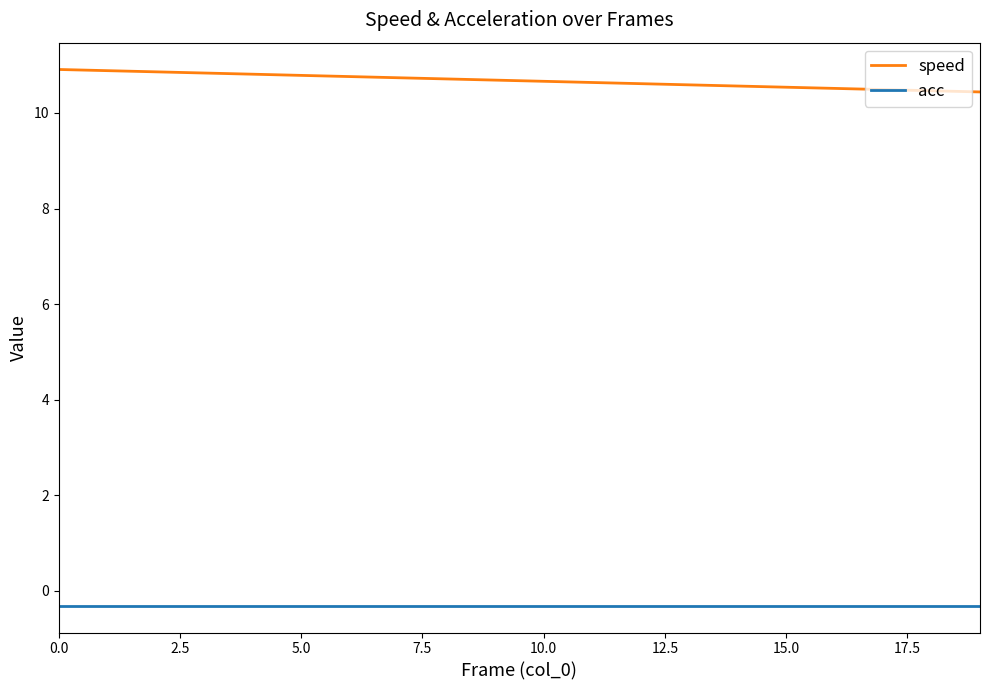

What is the maximum value for speed?

10.9